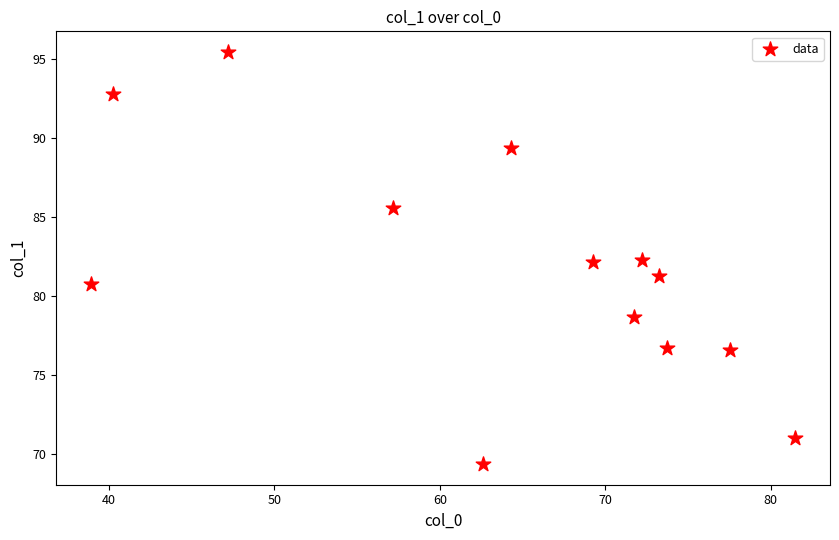

What is the range of X values (max minus min)?

42.5